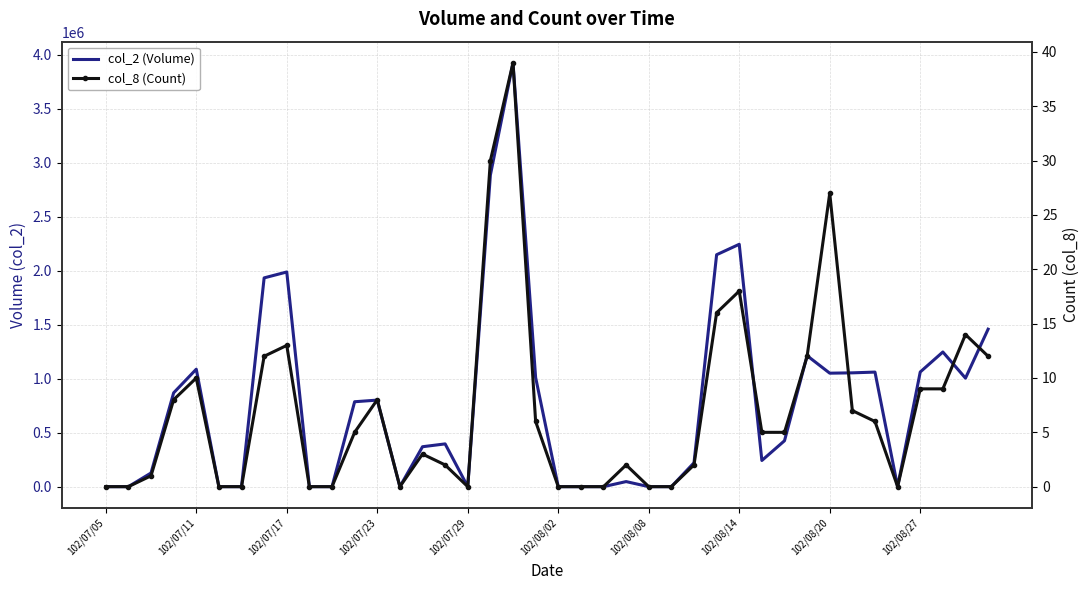

How many values in col_2 (Volume) are above zero?

26